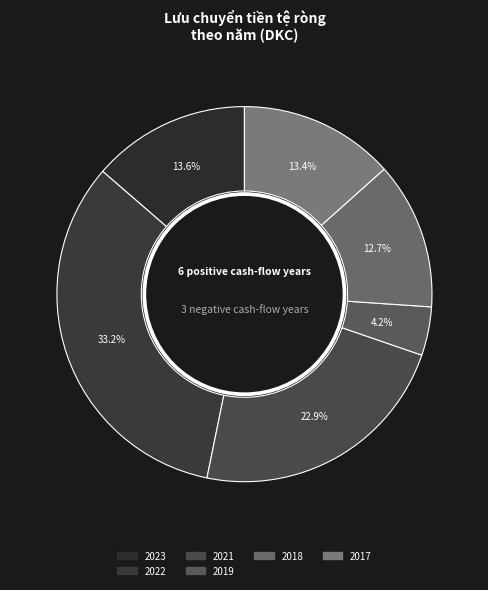

How many segments does this pie chart have?

6